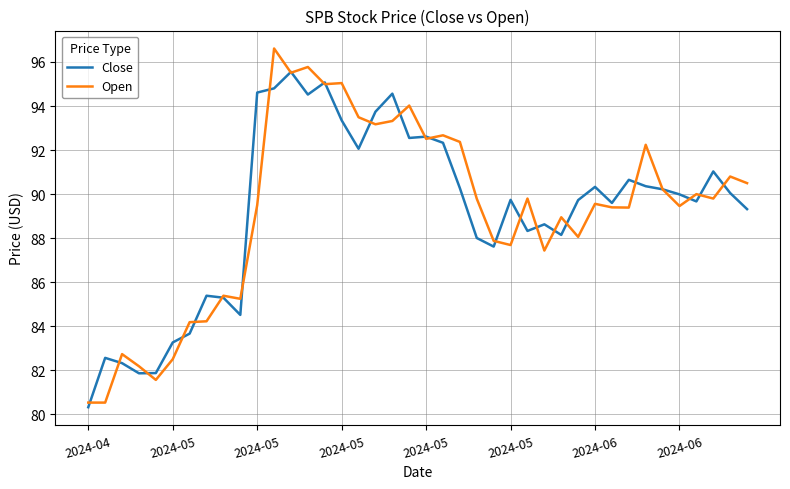

True or false: Open has more than 1 points higher than both neighbors.

True